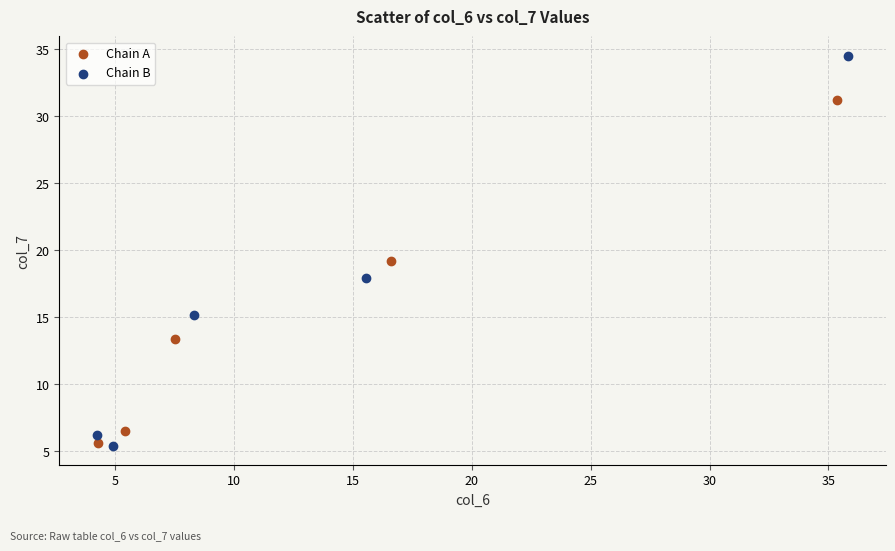

Which series contains the highest Y value?

Chain B